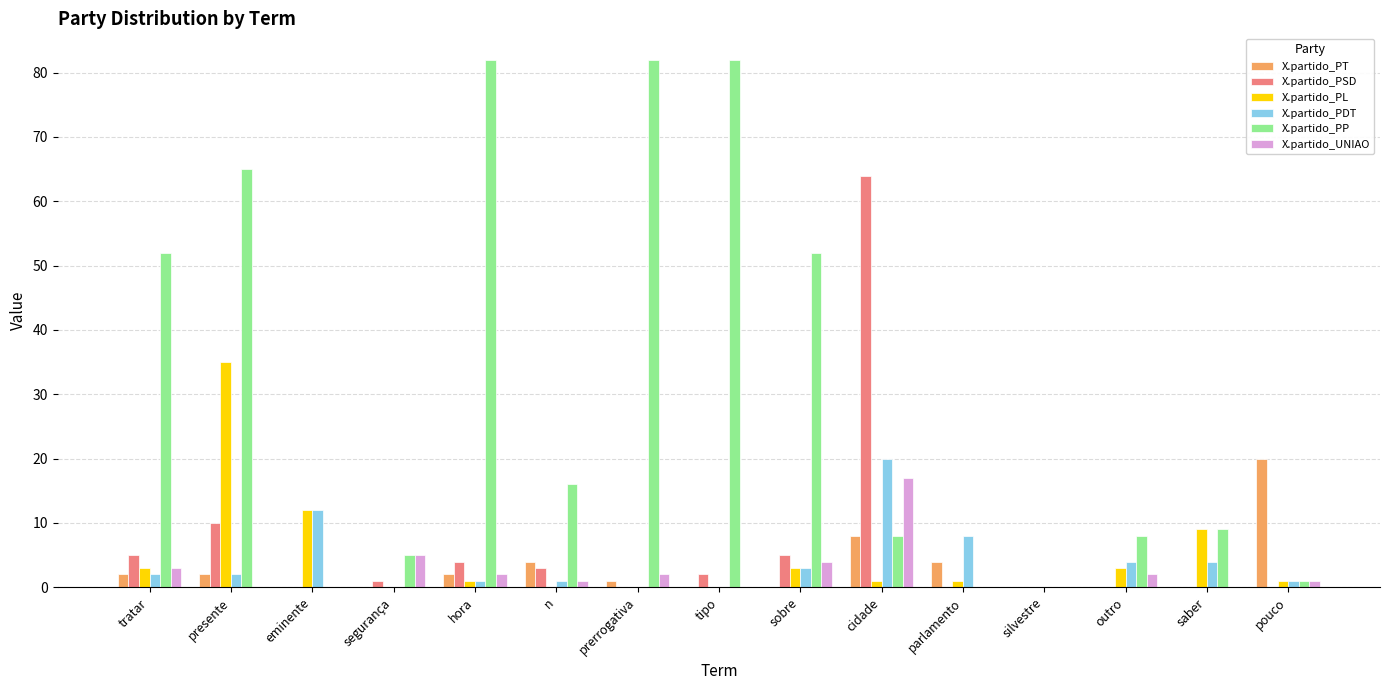

What is the highest value of the X.partido_PT series?

20